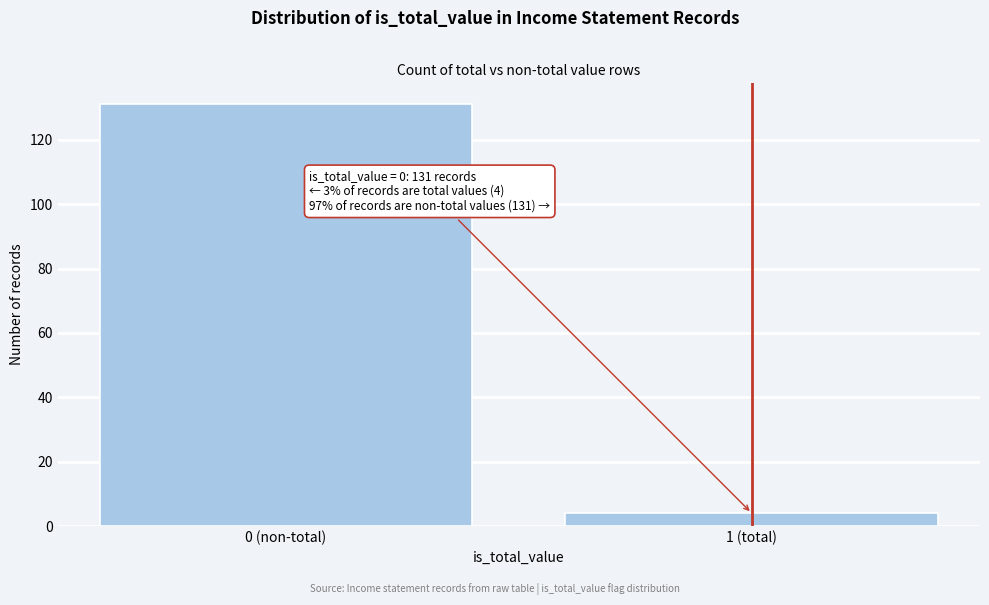

Reading right to left, transcribe all the data shown in this chart.

1 (total)=4	0 (non-total)=131